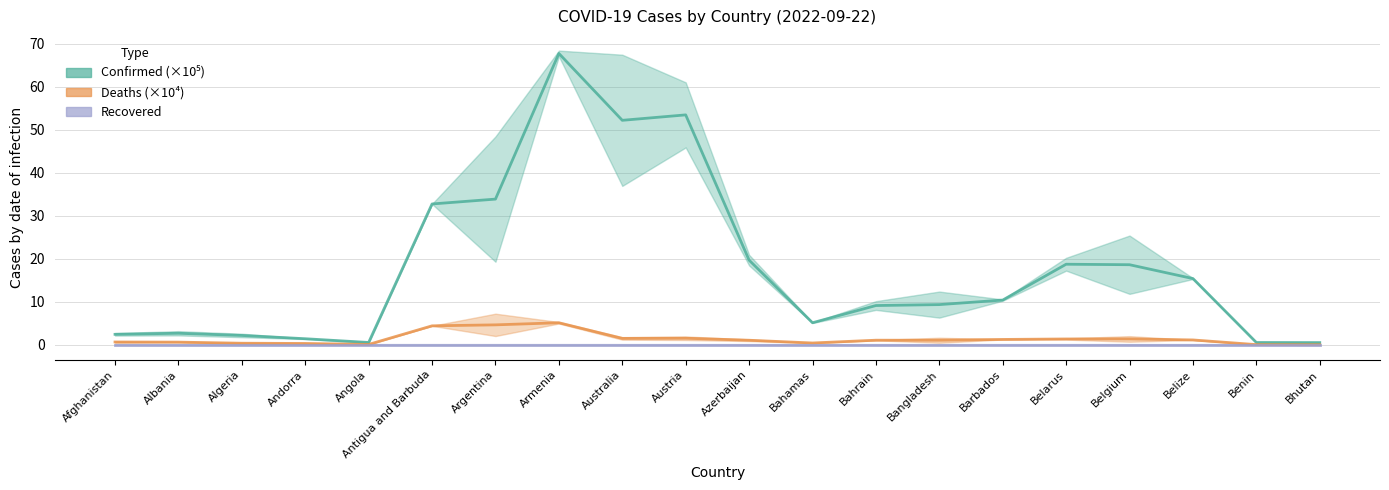

Is it true that Confirmed equals 6.8 at Belize?

False